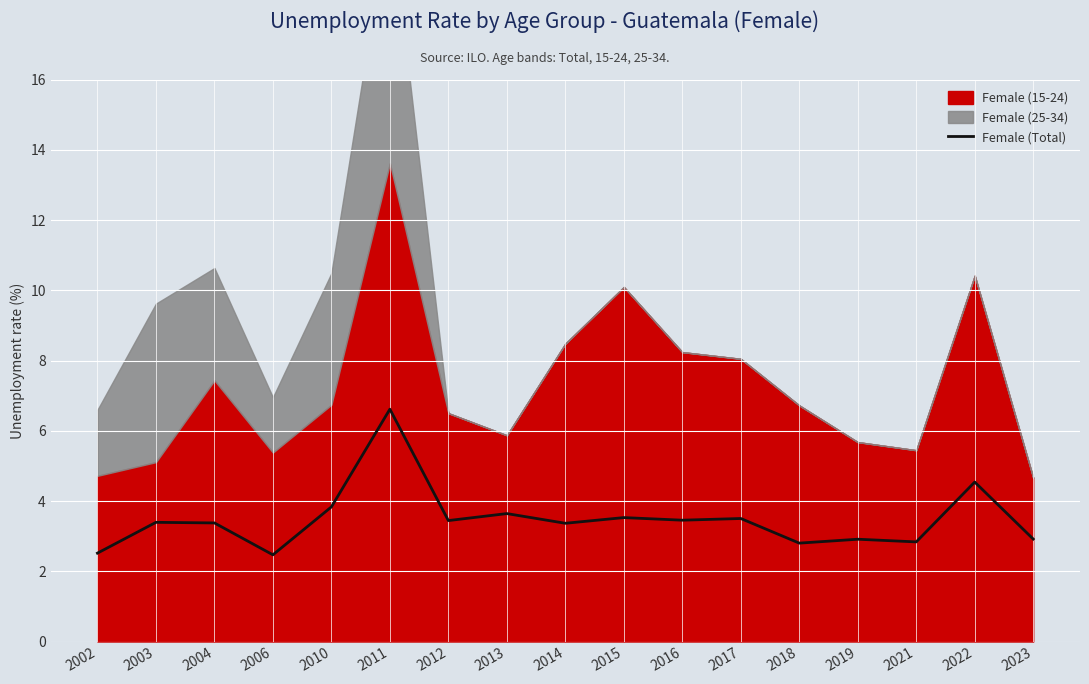

How many lines are shown in the chart?

1